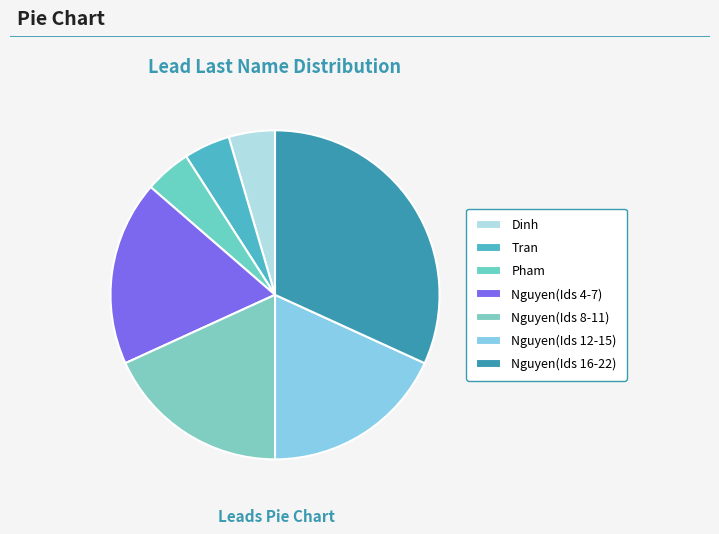

How many slices are in this pie chart?

7